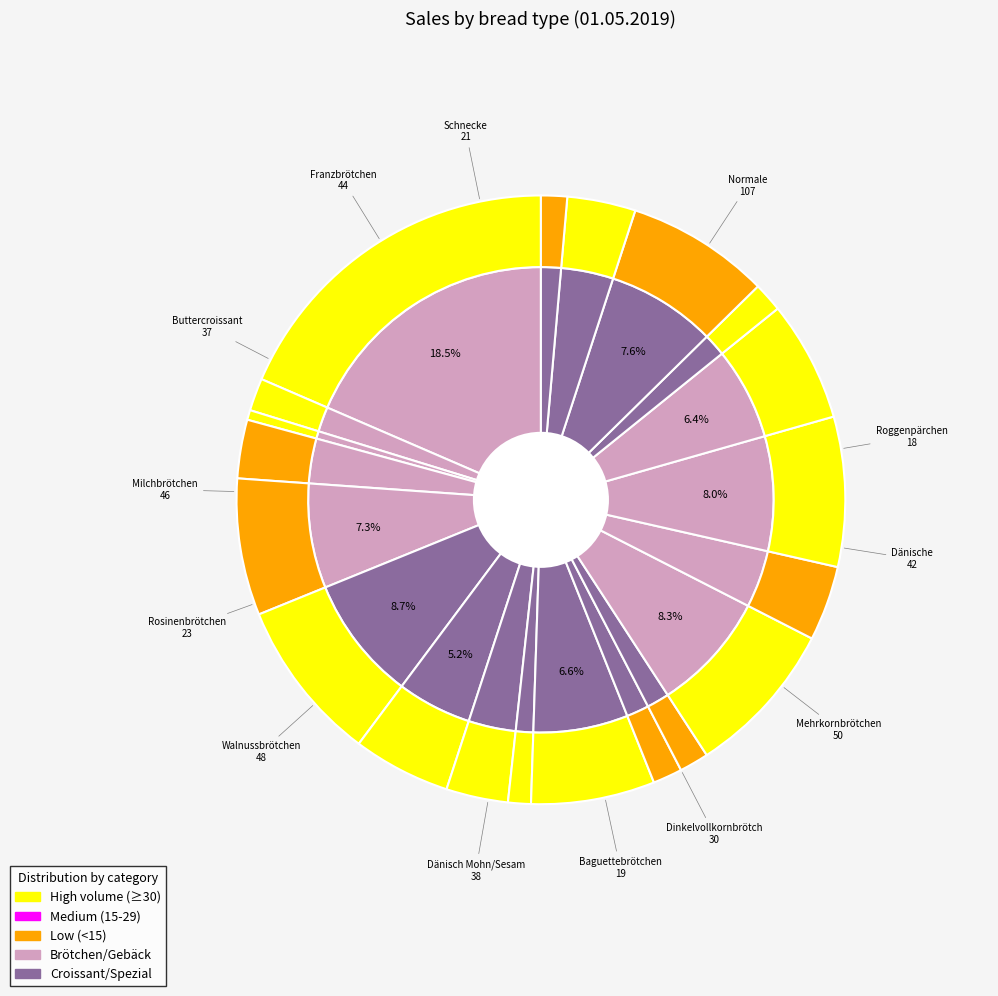

Between Laugenbrezel and Roggenpärchen, which is larger?

Roggenpärchen